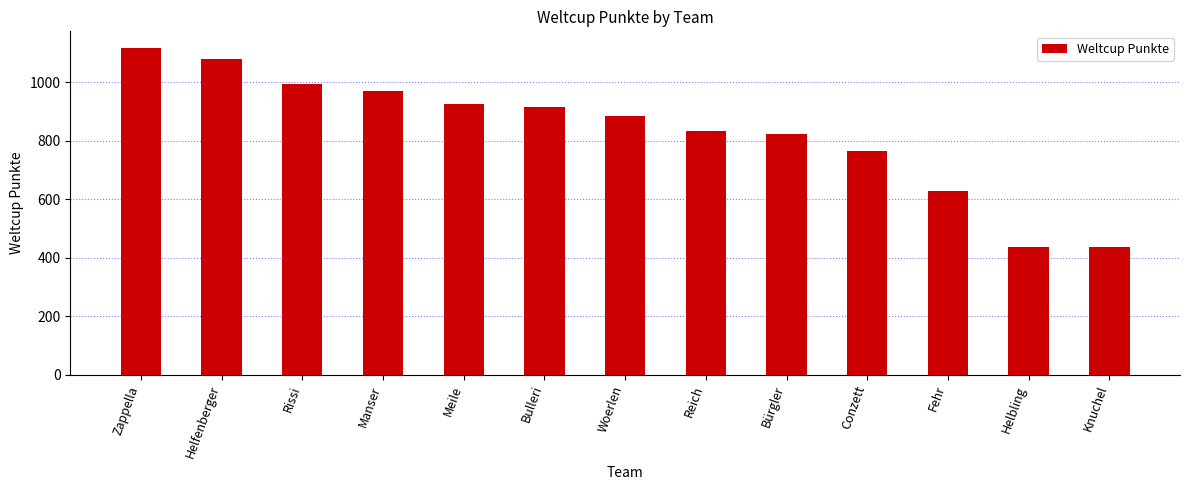

How many series are shown in this chart?

1